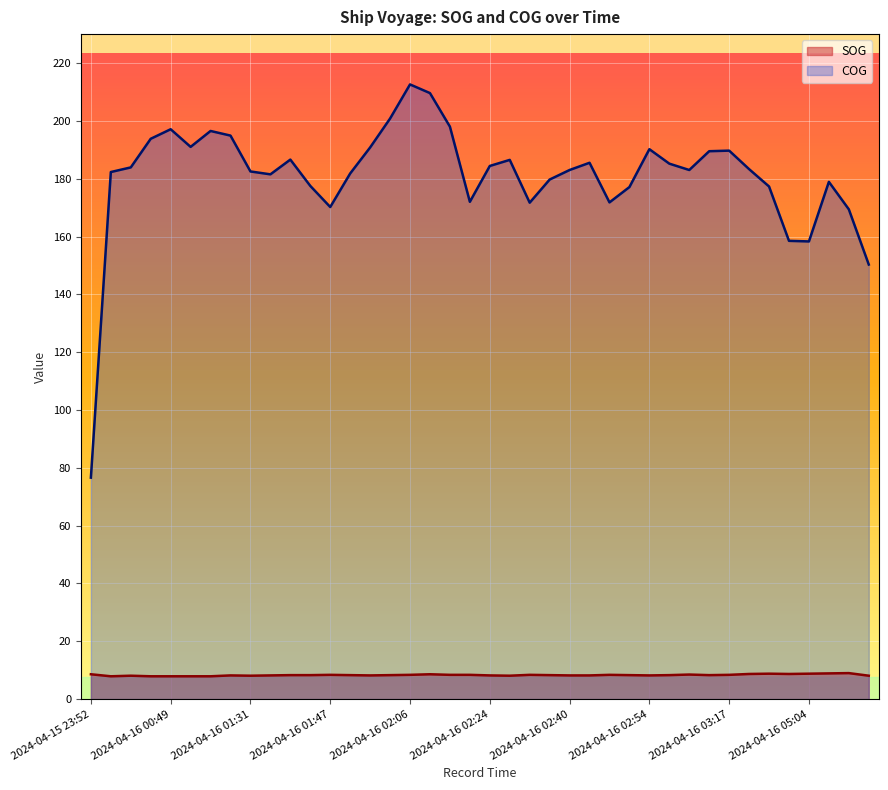

True or false: SOG and COG cross at least once.

False